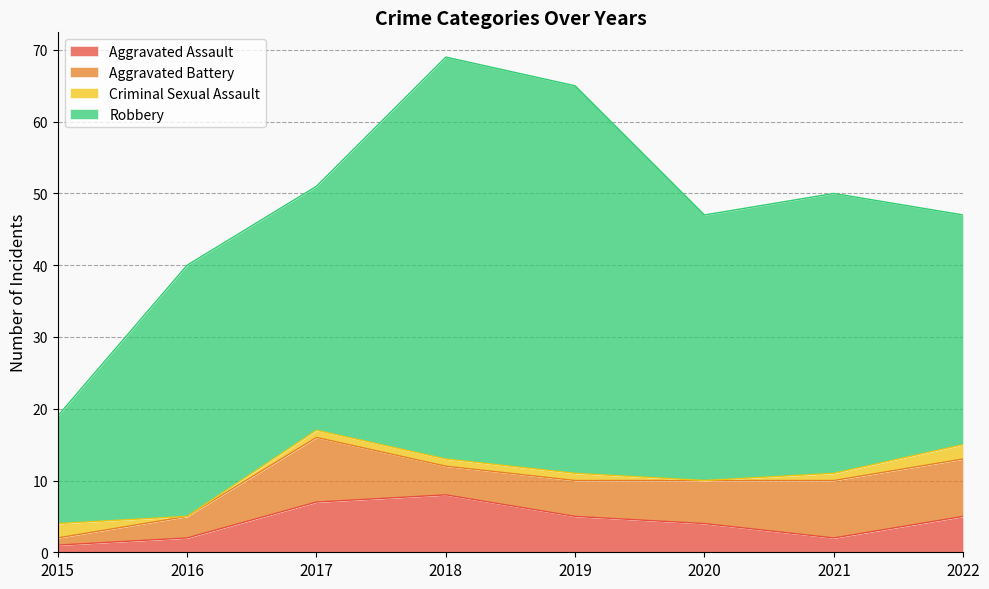

Where do Aggravated Battery and Aggravated Assault first cross each other?

2017 and 2018